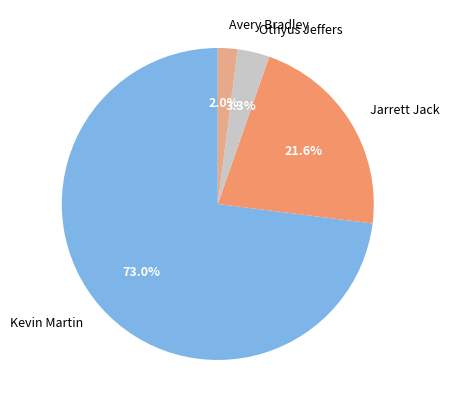

To the nearest percent, what portion does Othyus Jeffers represent?

3%